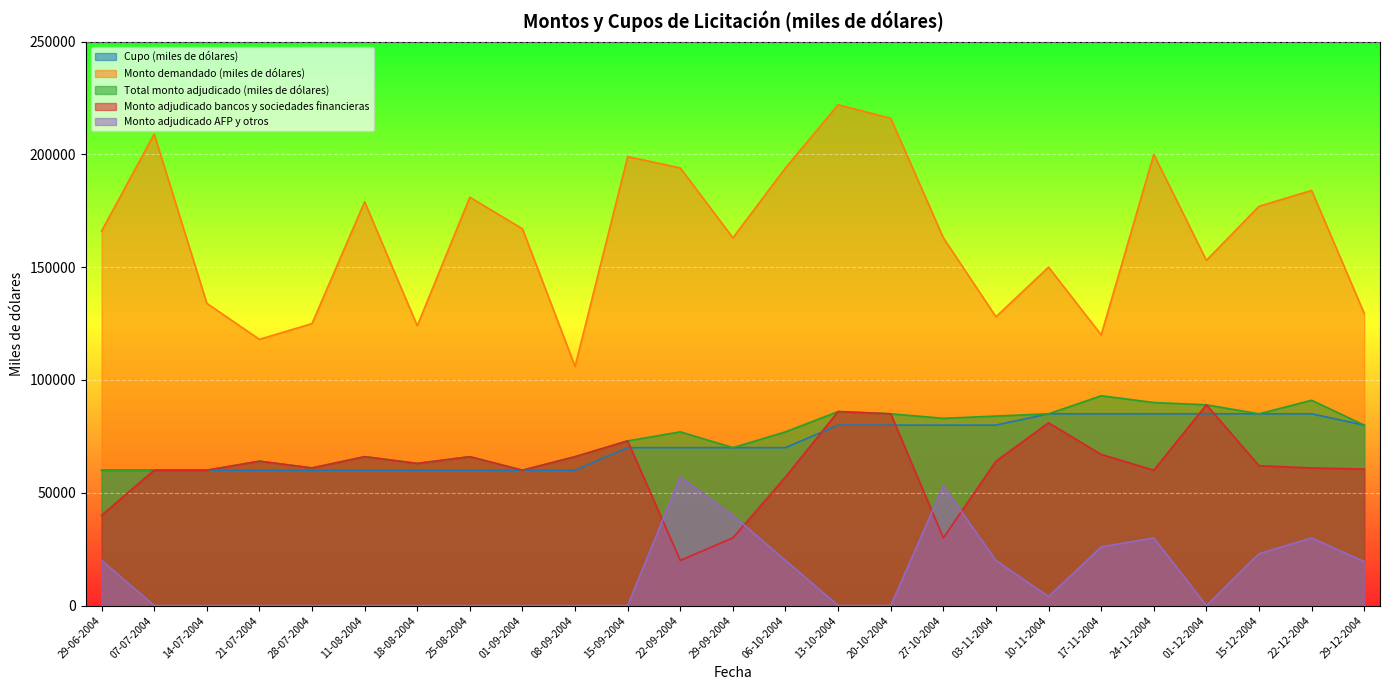

At which label does Cupo (miles de dólares) first exceed 70000?

13-10-2004